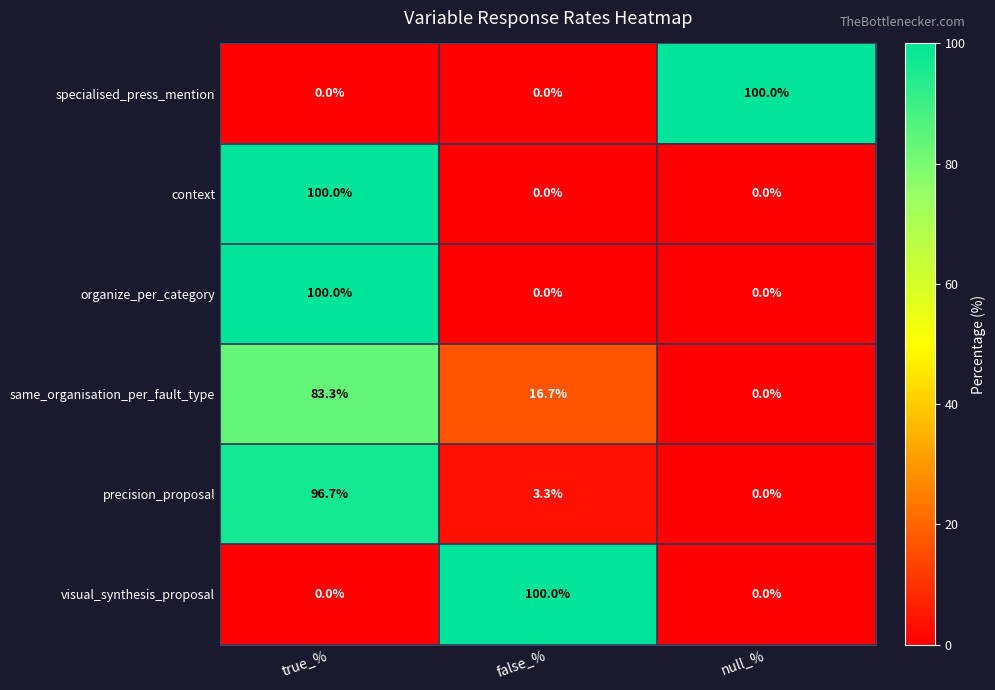

The value of precision_proposal at false_% is 5.2. True or false?

False